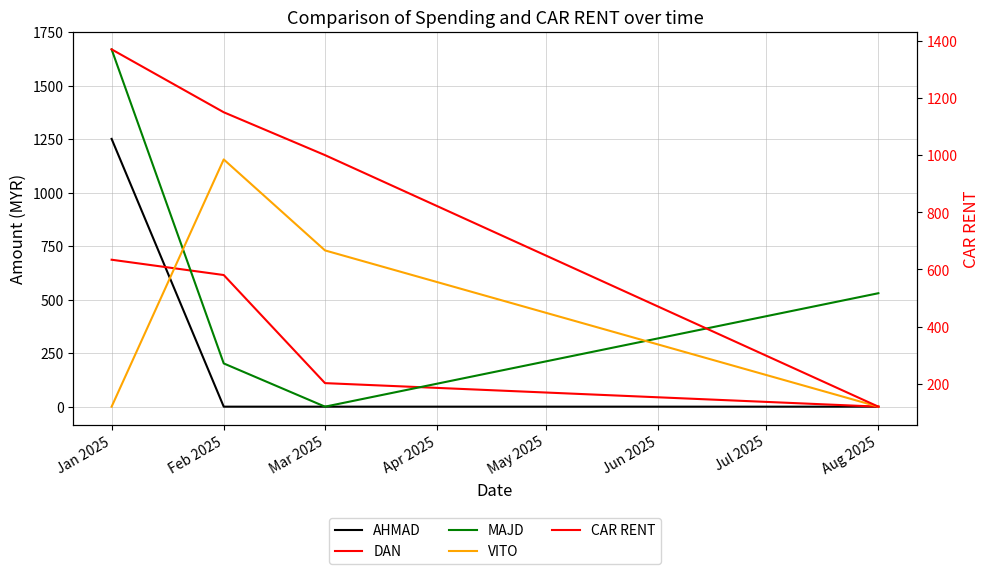

What is the difference between the highest and lowest values at Aug 2025?

530.0